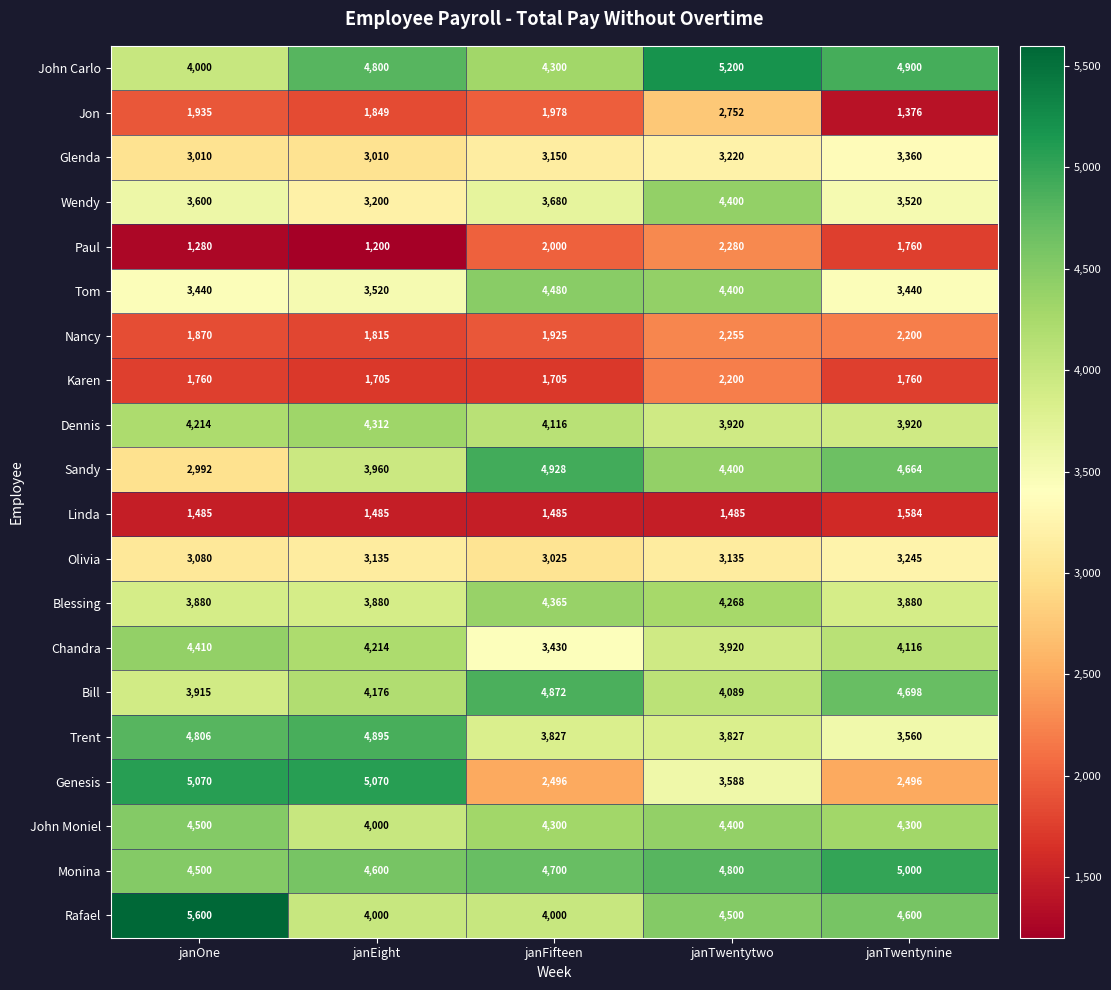

True or false: Nancy has a value of 1925 at janFifteen.

True